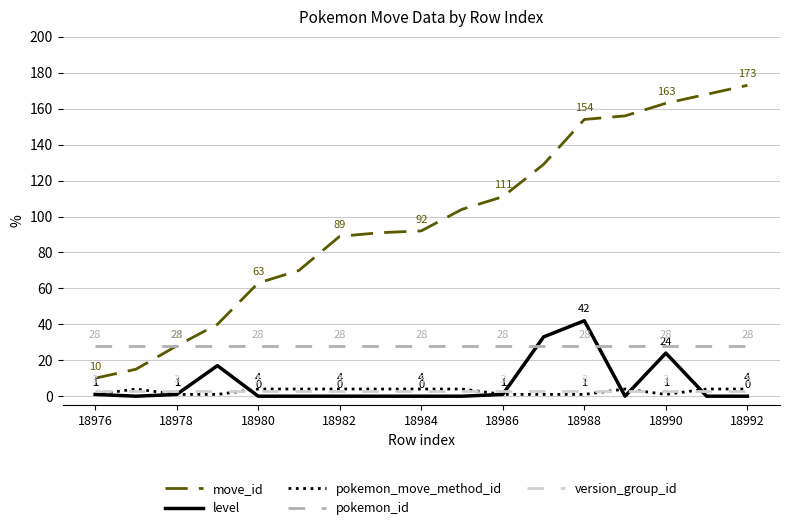

Which series has the widest spread of values?

move_id